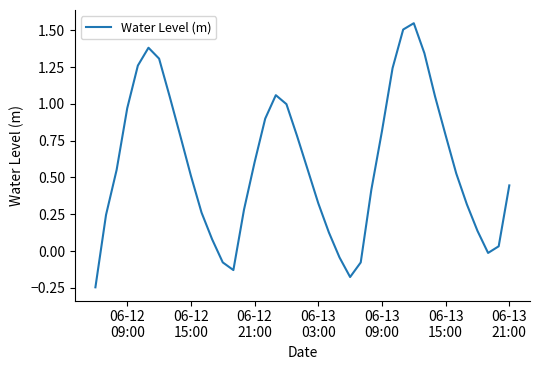

What is the difference between the maximum and minimum values?

1.8